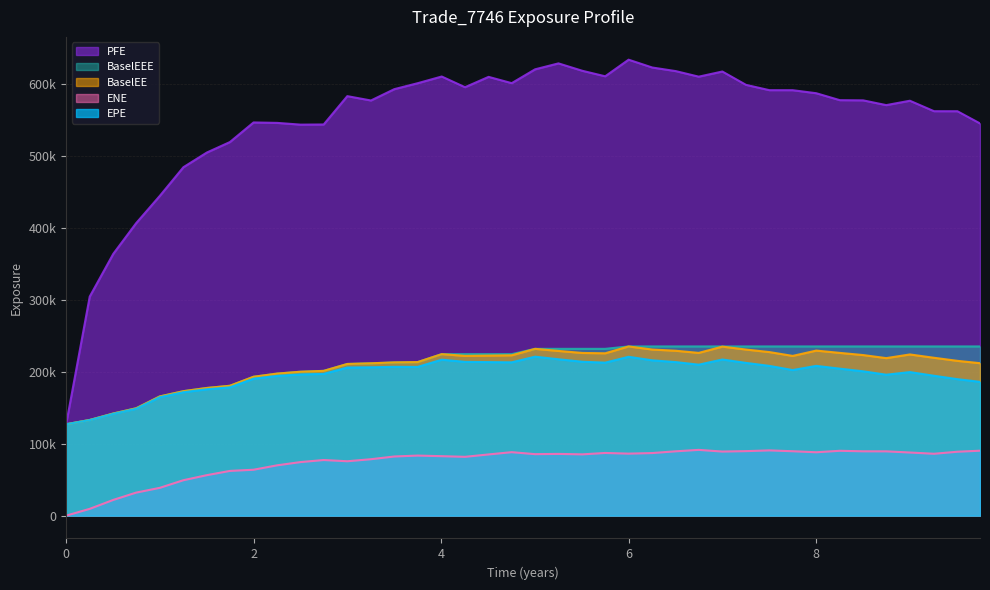

Rank the categories by ENE value from highest to lowest.

6.74654, 7.49996, 9.74654, 8.25137, 7.25065, 7.74863, 6.5027, 8.5, 8.74654, 6.99859, 9.50544, 4.75202, 8.0, 8.99859, 5.74928, 6.25065, 5.99859, 9.25613, 5.25065, 5.00133, 5.50544, 4.50546, 3.74863, 4.00546, 3.49996, 4.2541, 3.25065, 2.74654, 2.99859, 2.49996, 2.25065, 1.99859, 1.74654, 1.49996, 1.25065, 0.998593, 0.746538, 0.502732, 0.251366, 0.0